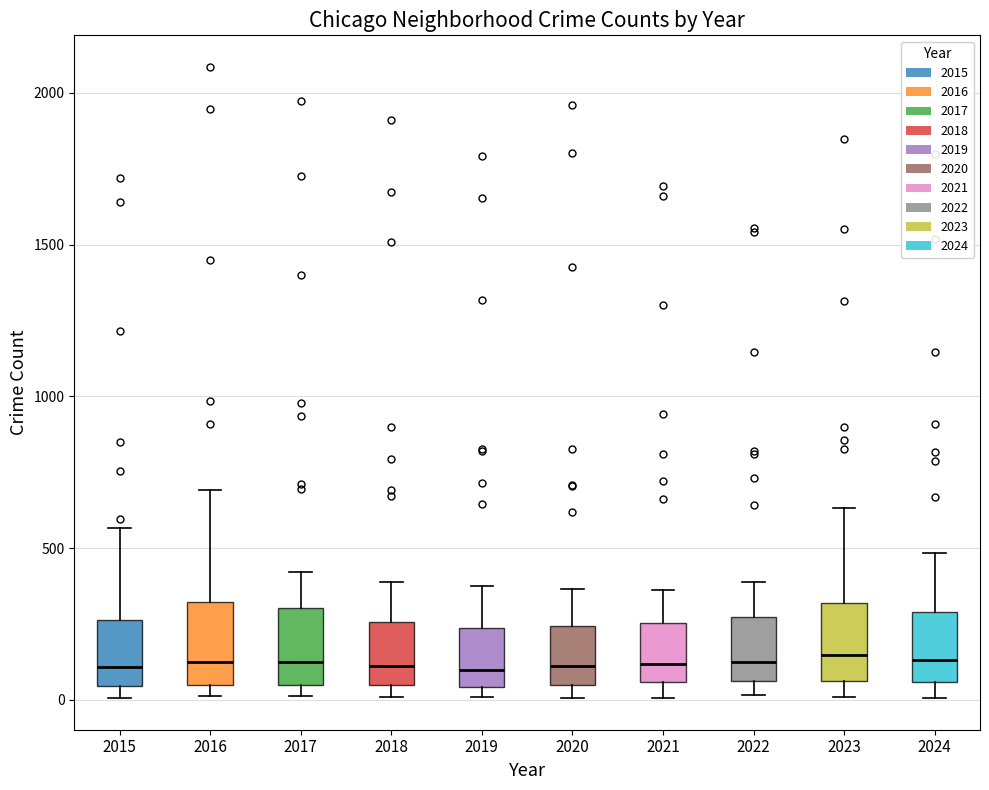

Reading left to right, transcribe this box plot: for each box, give where its median line is, the range the box spans, and where its two whiskers end, as read against the y-axis. The values are not printed on the chart, so give them approximately, as read against the axis.

2015: median 100, box 50 to 250, whiskers 0 to 550
2016: median 150, box 50 to 300, whiskers 0 to 700
2017: median 100, box 50 to 300, whiskers 0 to 400
2018: median 100, box 50 to 250, whiskers 0 to 400
2019: median 100, box 50 to 250, whiskers 0 to 400
2020: median 100, box 50 to 250, whiskers 0 to 350
2021: median 100, box 50 to 250, whiskers 0 to 350
2022: median 100, box 50 to 250, whiskers 0 to 400
2023: median 150, box 50 to 300, whiskers 0 to 650
2024: median 150, box 50 to 300, whiskers 0 to 500